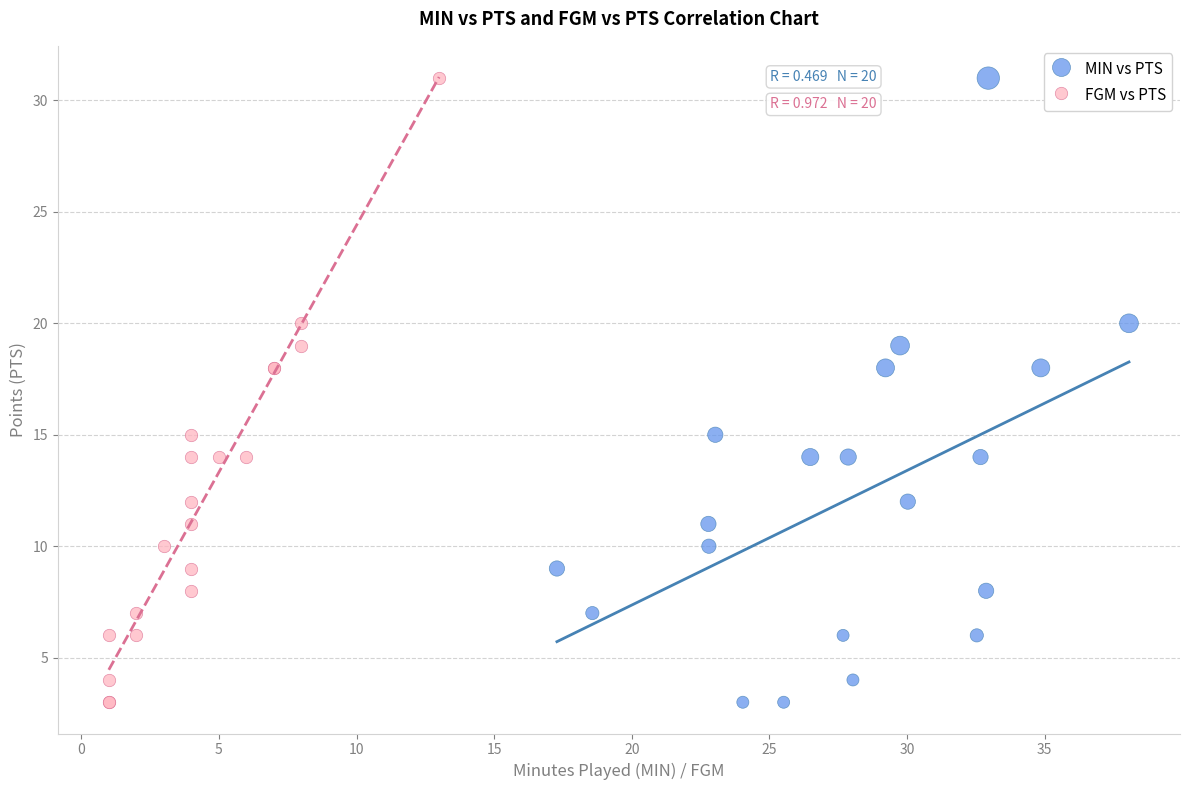

What are all the series names shown in the legend?

MIN vs PTS, FGM vs PTS